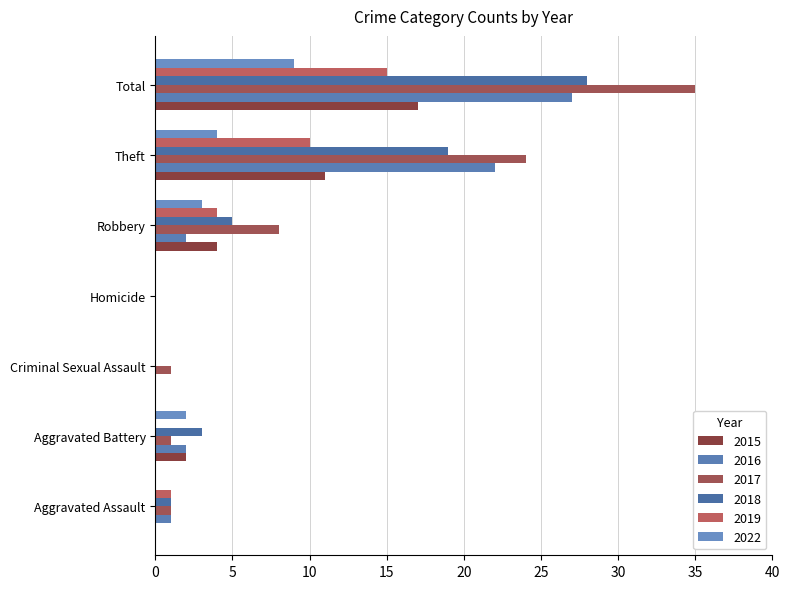

True or false: 2015 has a value of 0 at Aggravated Assault.

True